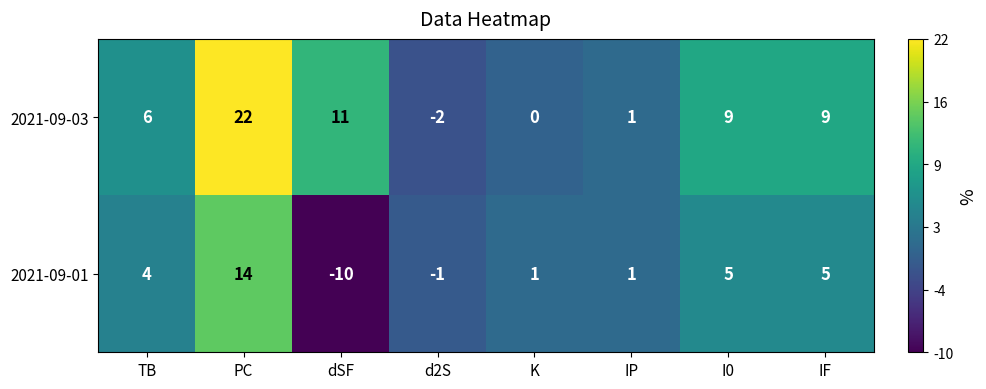

At how many categories does at least one series exceed 0?

7